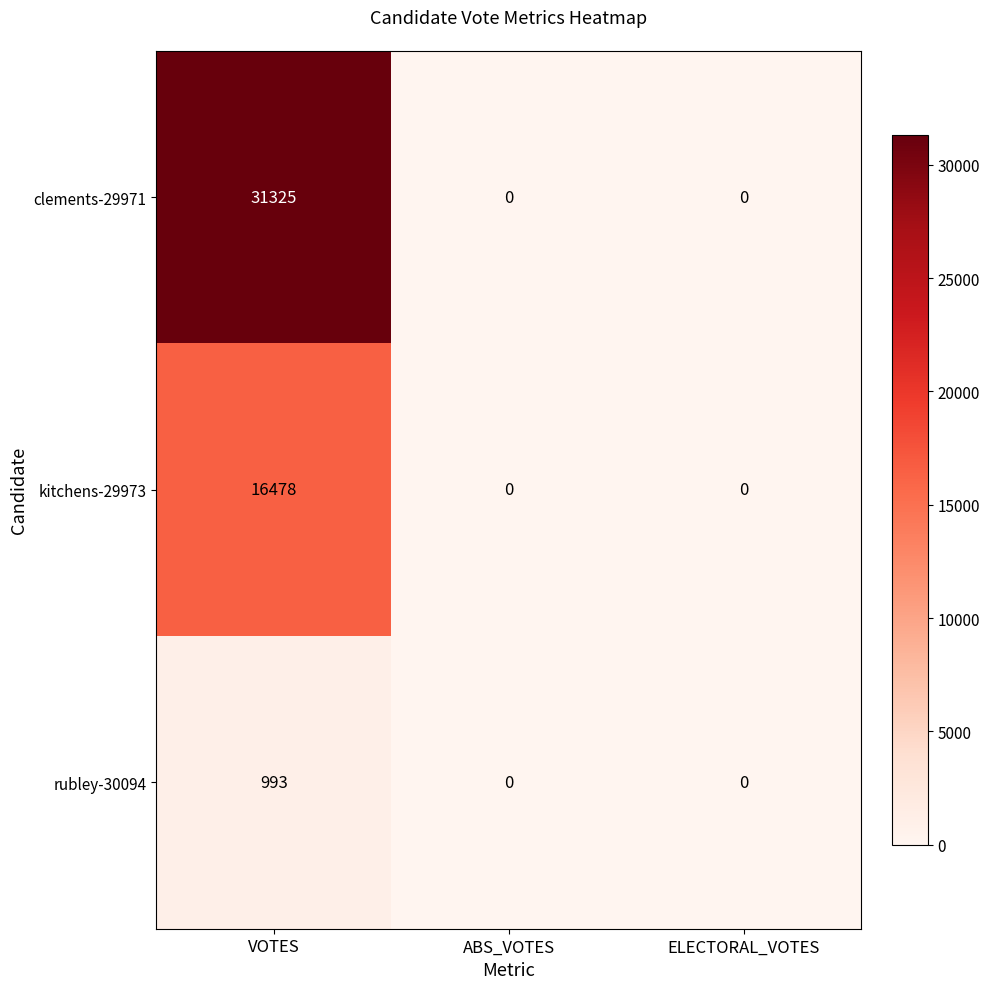

At which category is the sum across all series the highest?

VOTES